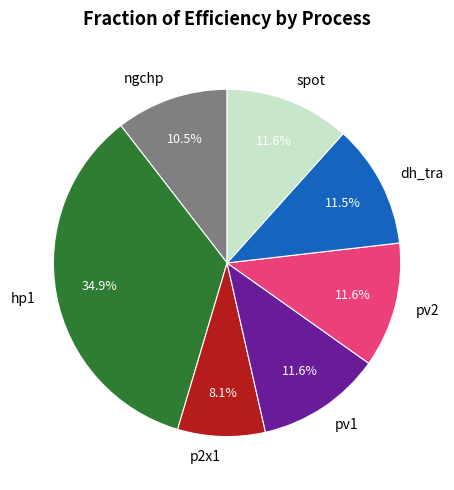

To the nearest percent, what is the combined percentage of dh_tra and pv2?

23%